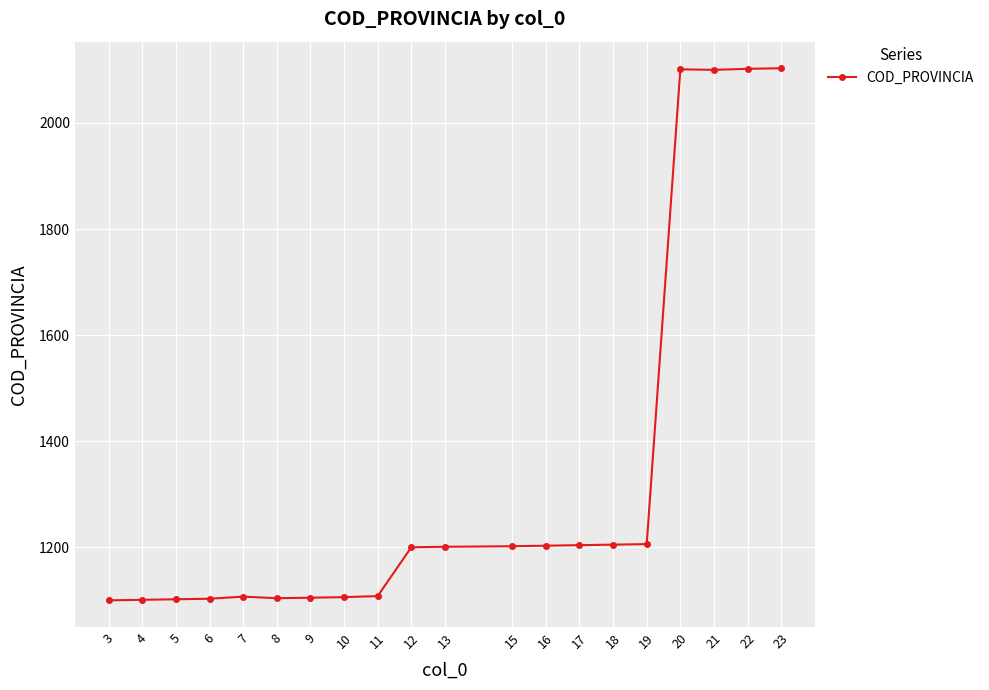

What is the difference between the maximum and minimum values?

1003